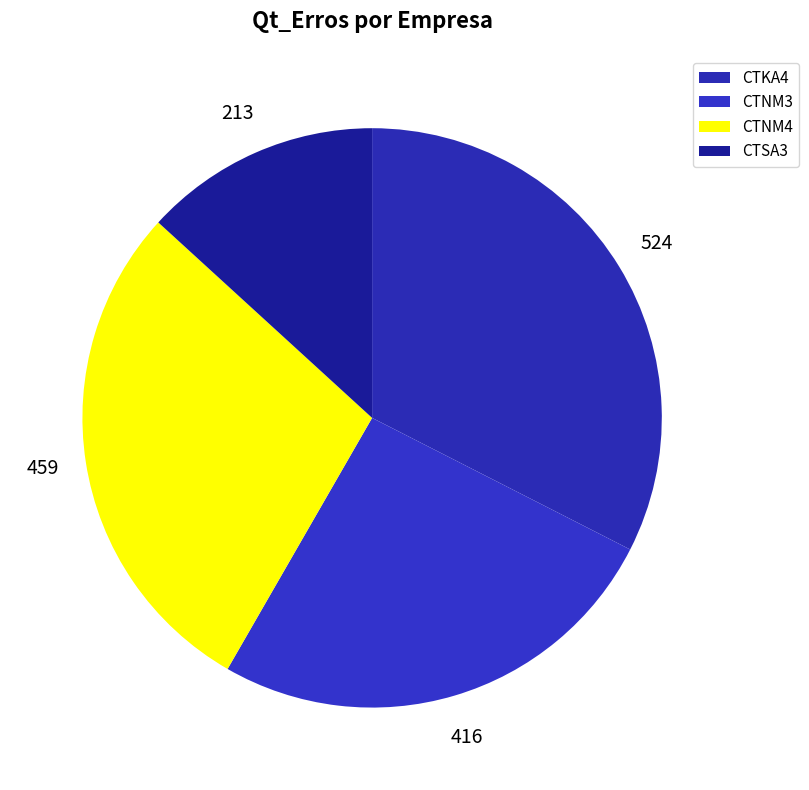

Which category has the biggest portion of the pie?

CTKA4